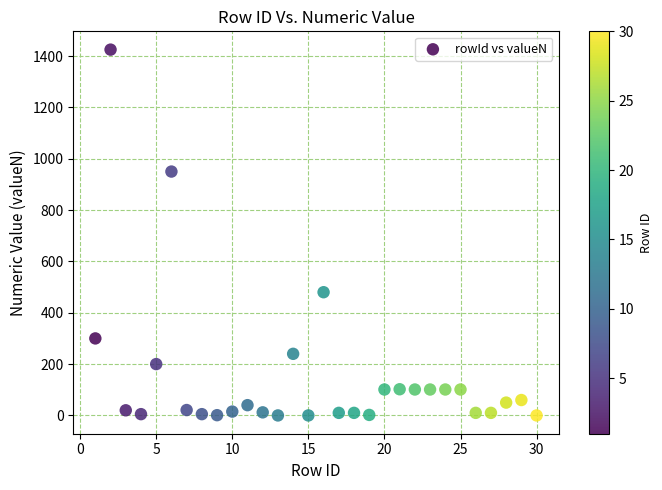

What is the range of Y values (max minus min)?

1425